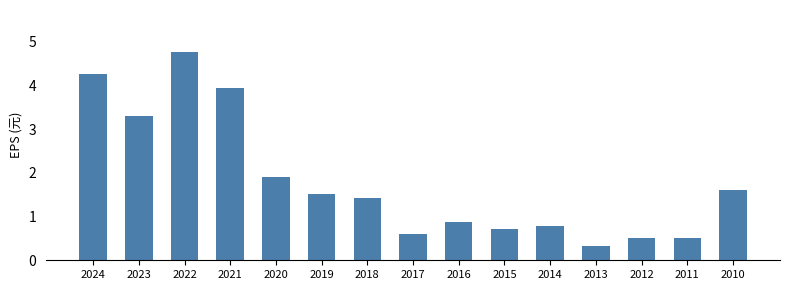

Does the chart contain stacked bars?

No